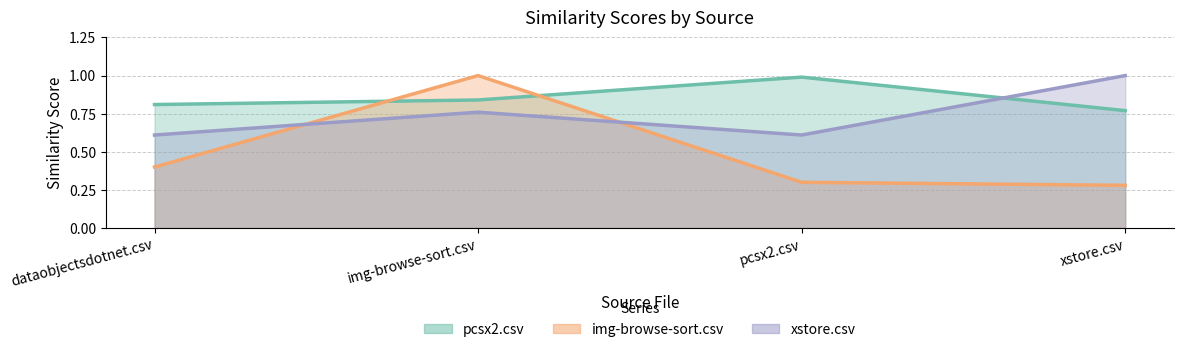

What is the highest value of the img-browse-sort.csv series?

1.0